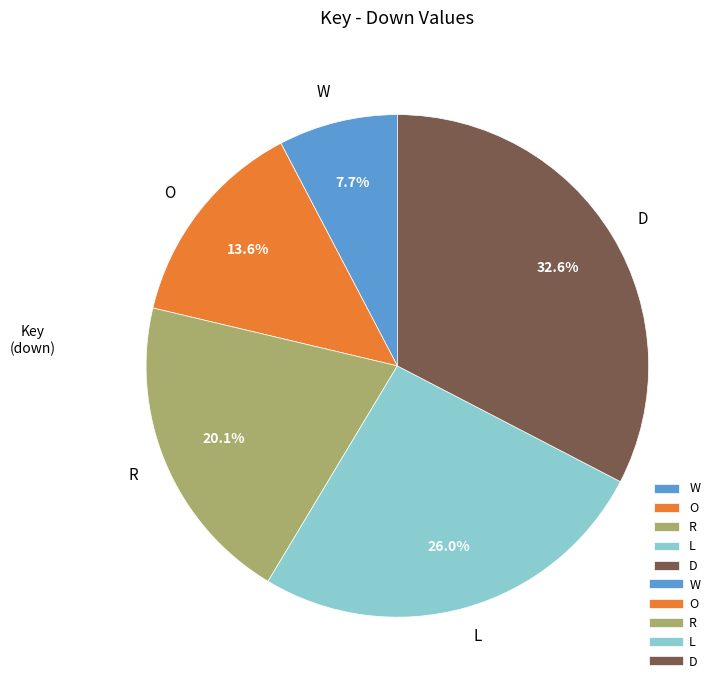

Which slice is the smallest?

W